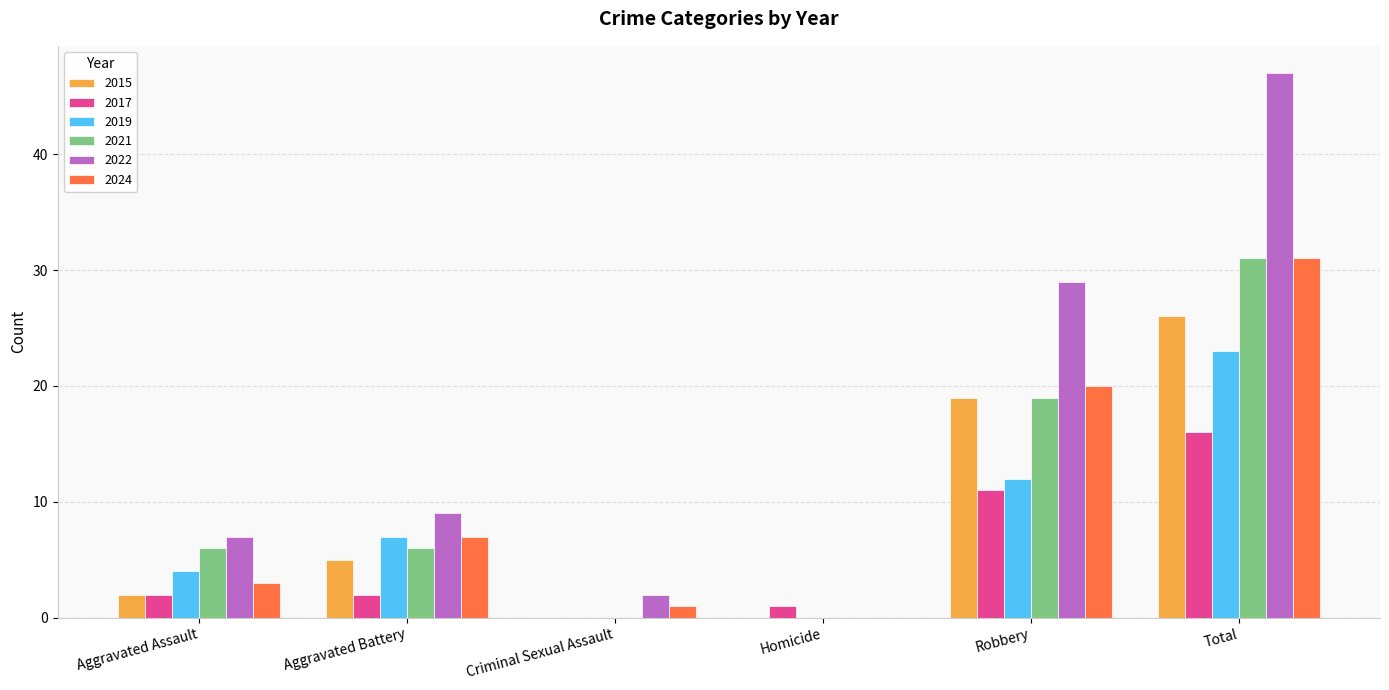

What is the sum of all 2017 values?

32